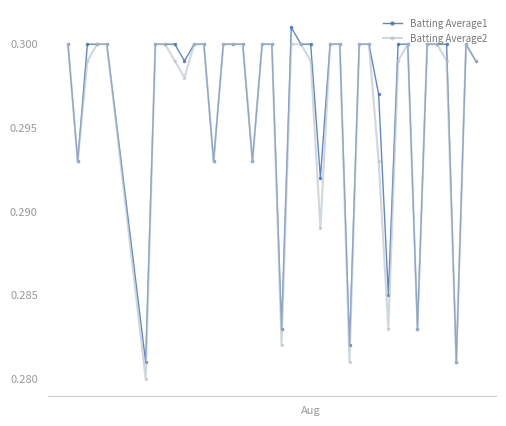

True or false: Batting Average2 has more than 1 points higher than both neighbors.

True